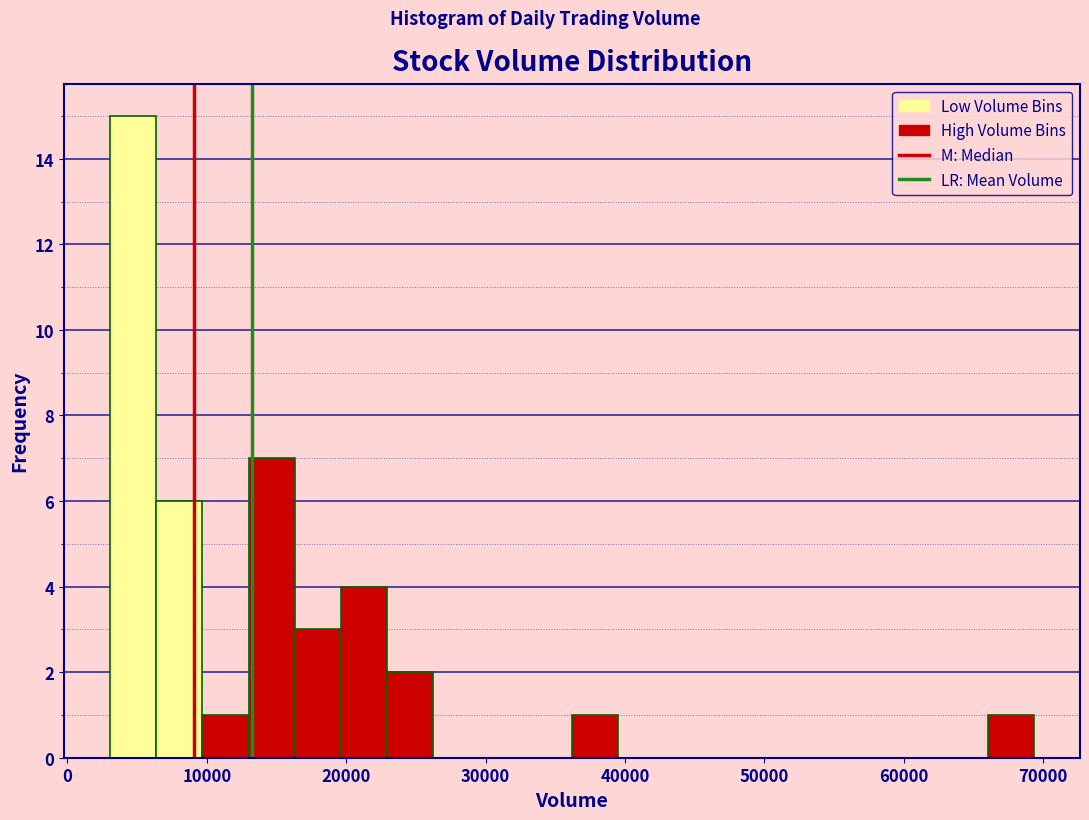

Around what value on the x-axis is the tallest bar? Give the approximate position of its centre, as read against the axis.

5000